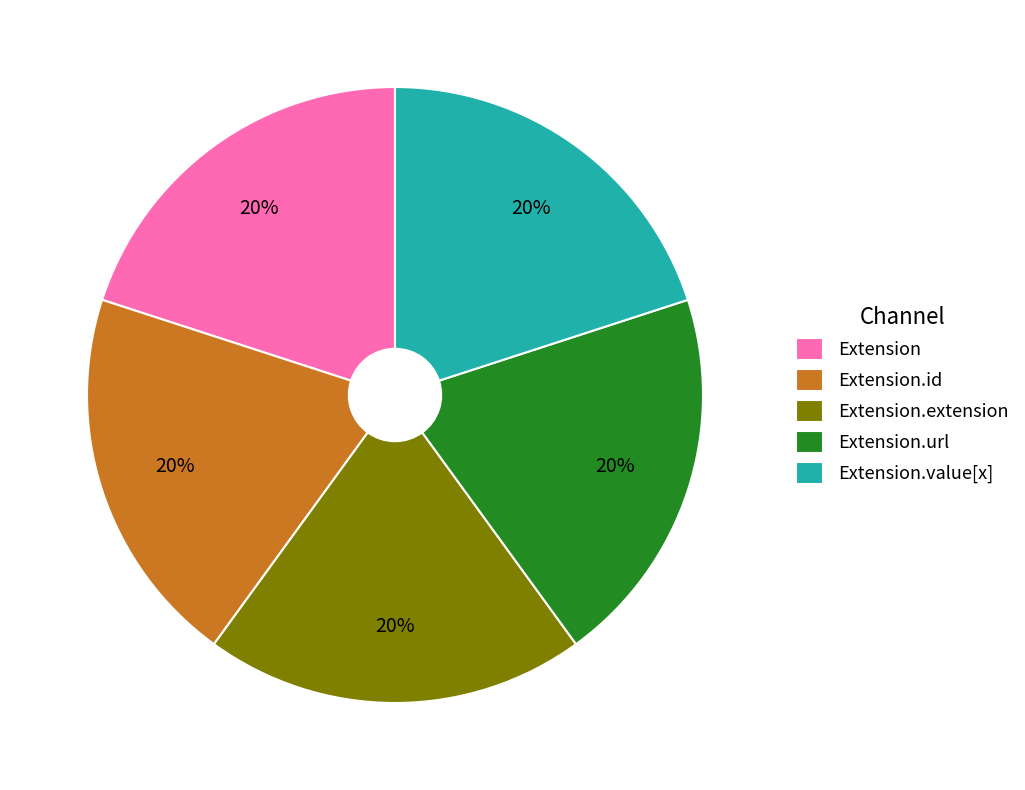

Does Extension represent more than half of the total?

No